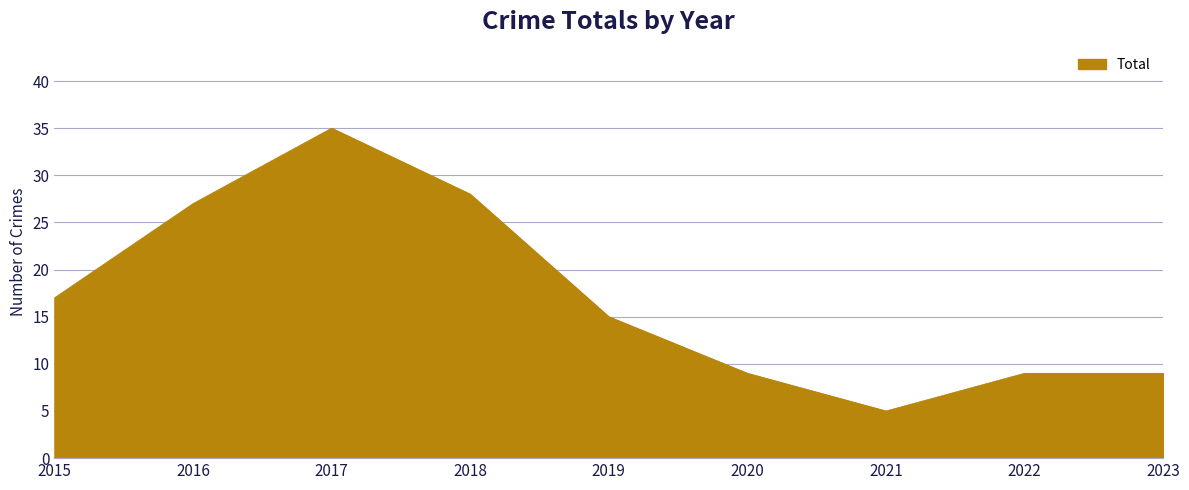

Which has a higher value, 2019 or 2020?

2019